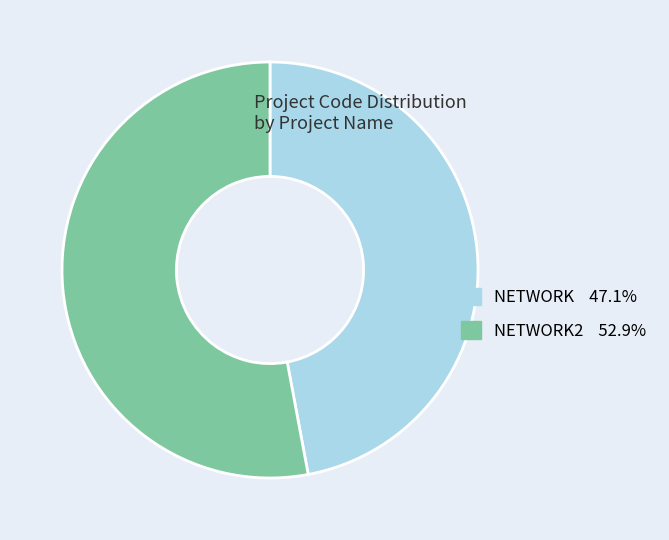

Does NETWORK 47.1% represent more than half of the total?

No